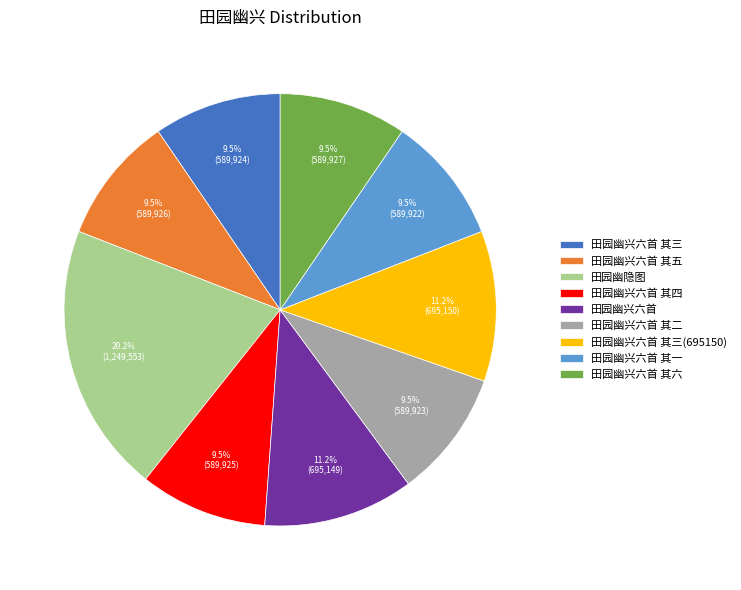

The 田园幽兴六首 slice represents 1% of the pie. True or false?

False